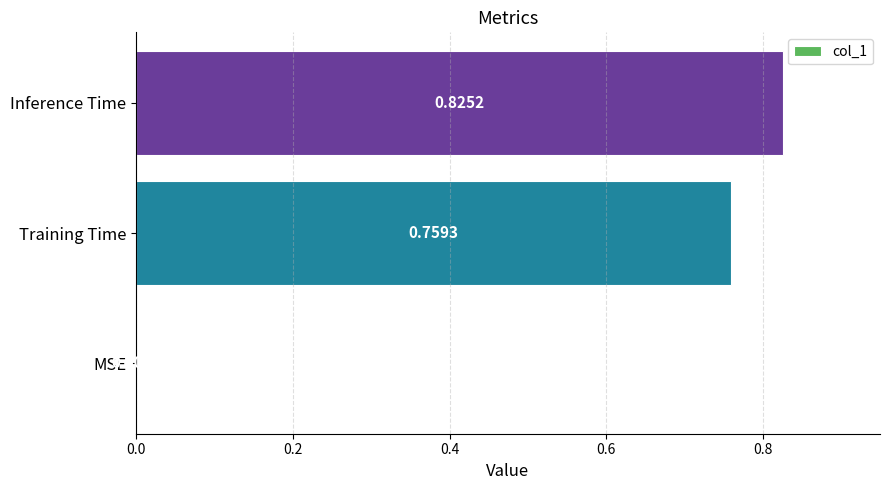

Which has a higher value, Training Time or MSE?

Training Time